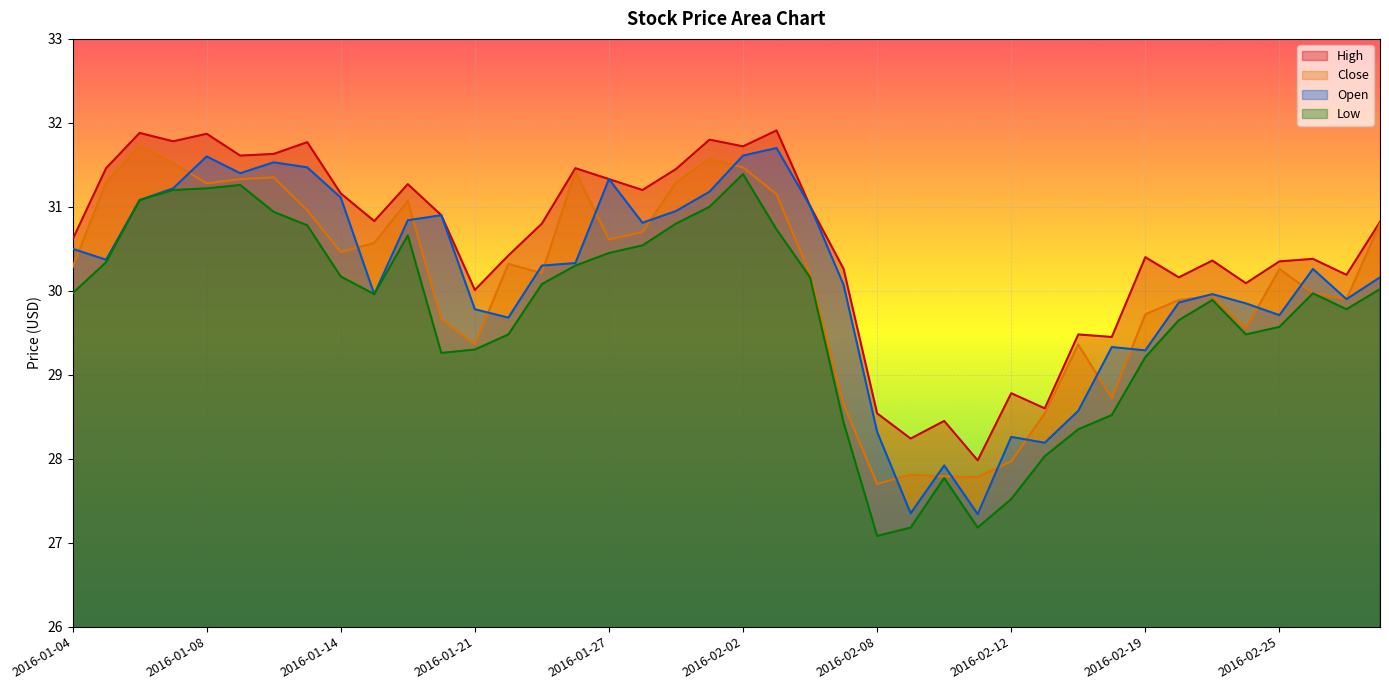

Where does the Open series first go above 30?

2016-01-04